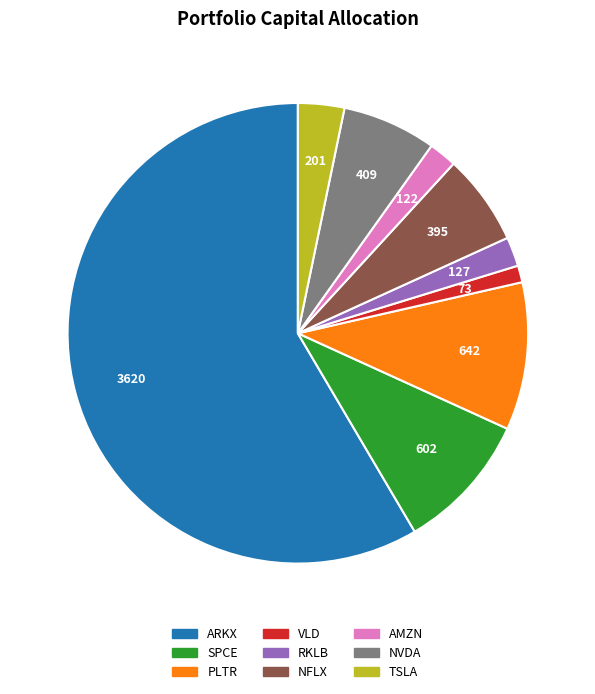

What is the largest slice in the pie chart?

ARKX